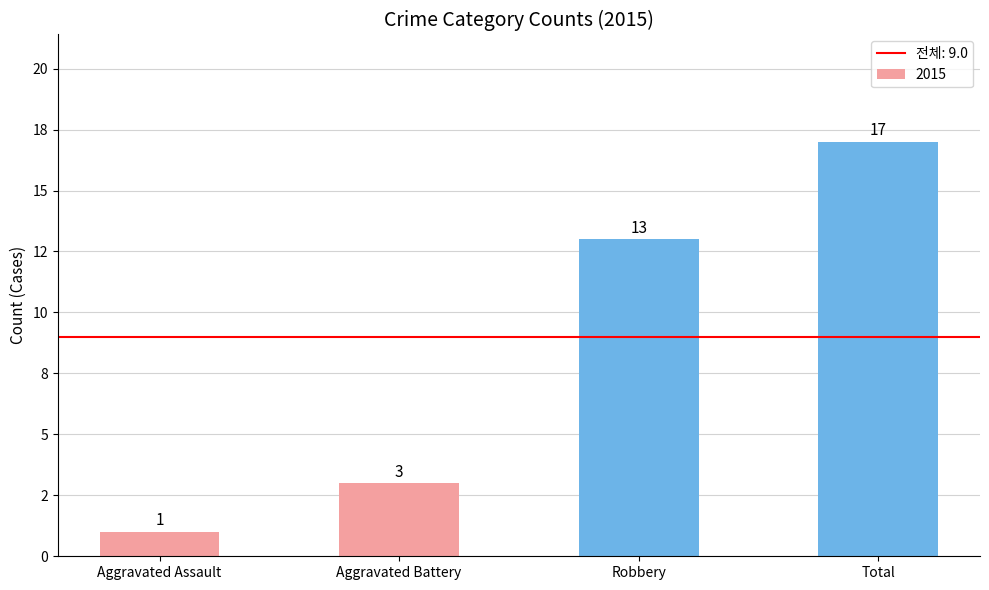

Which label corresponds to the largest value in the chart?

Total